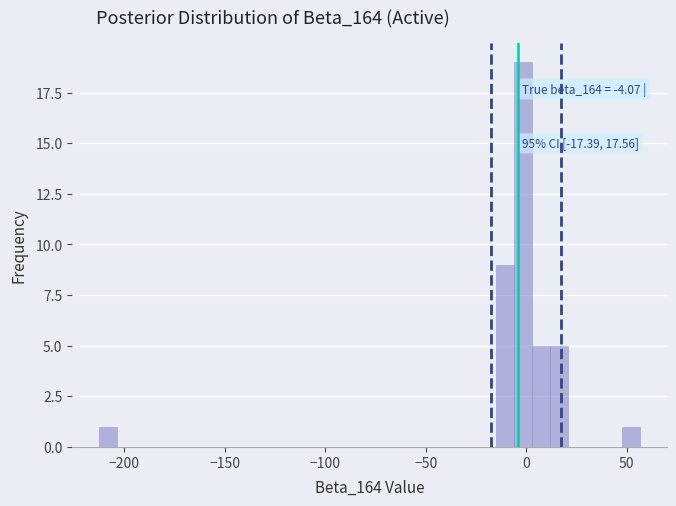

Around what value on the x-axis is the tallest bar? Give the approximate position of its centre, as read against the axis.

0